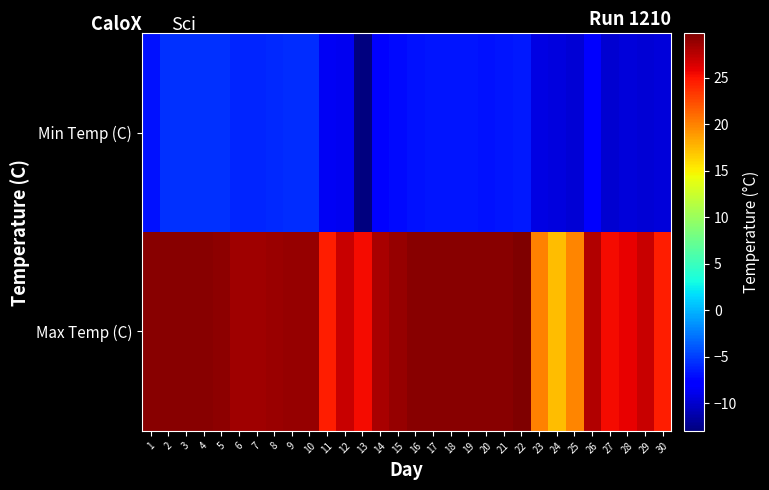

What is the spread (max minus min) of values at 30?

34.1